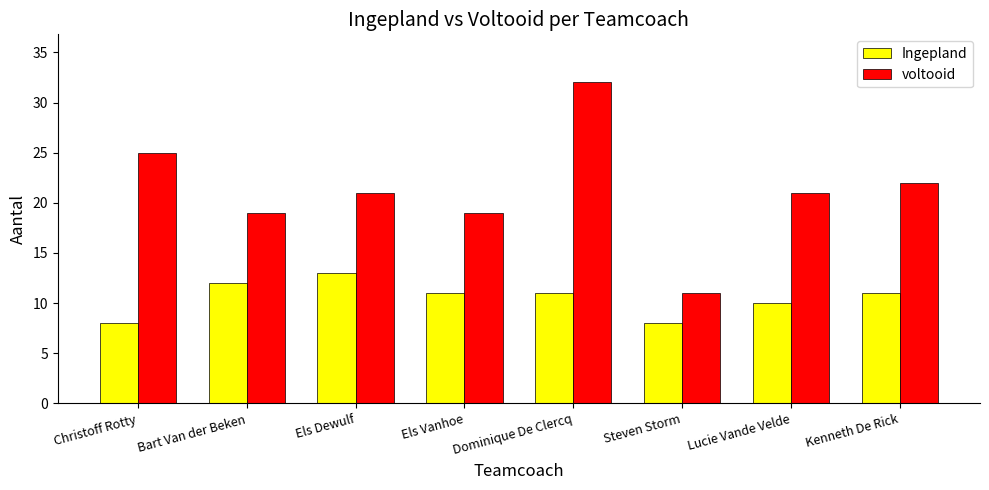

Reading left to right, transcribe all the data shown in this chart.

Ingepland: 8	12	13	11	11	8	10	11
voltooid: 25	19	21	19	32	11	21	22